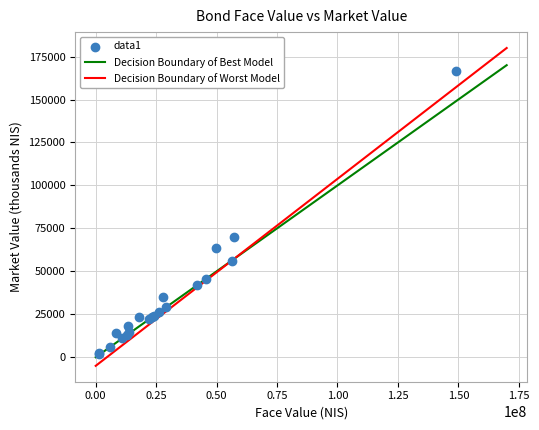

What Y value in the scatter plot is closest to 84230?

69788.3